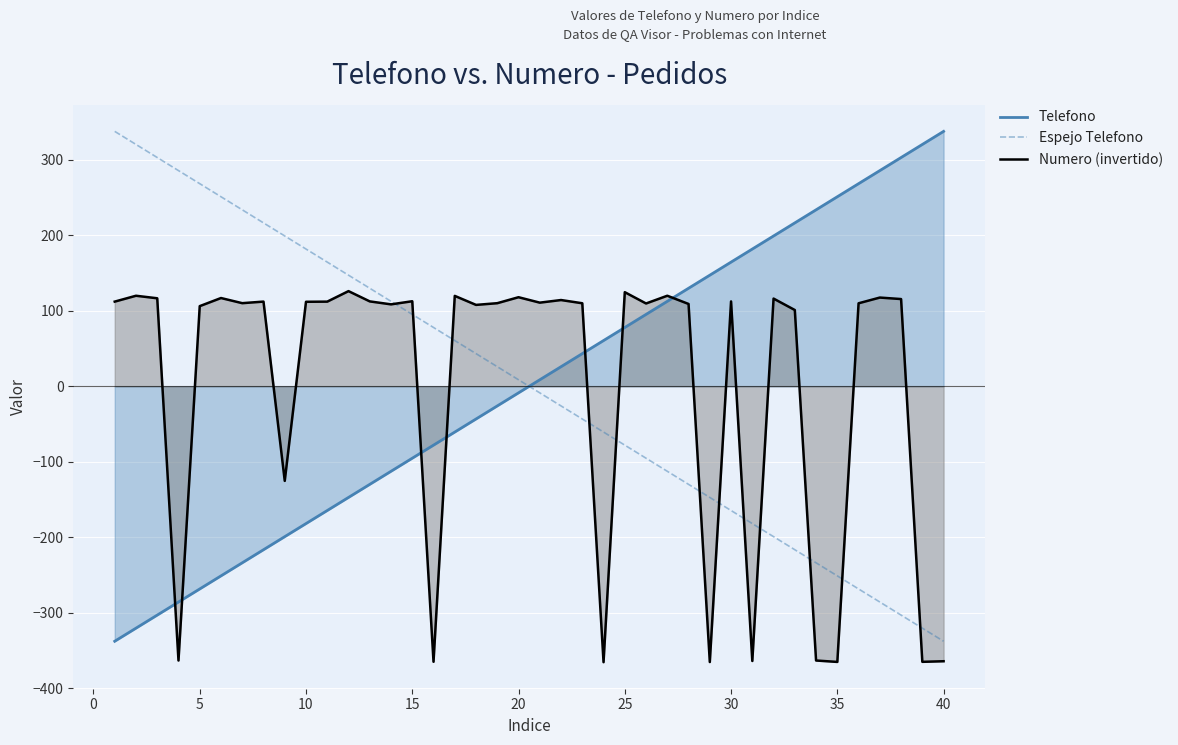

Which series has the widest spread of values?

Telefono